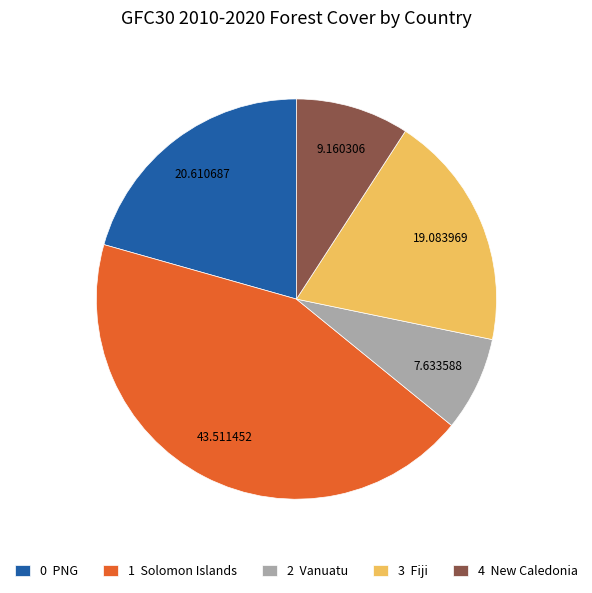

How many slices are in this pie chart?

5